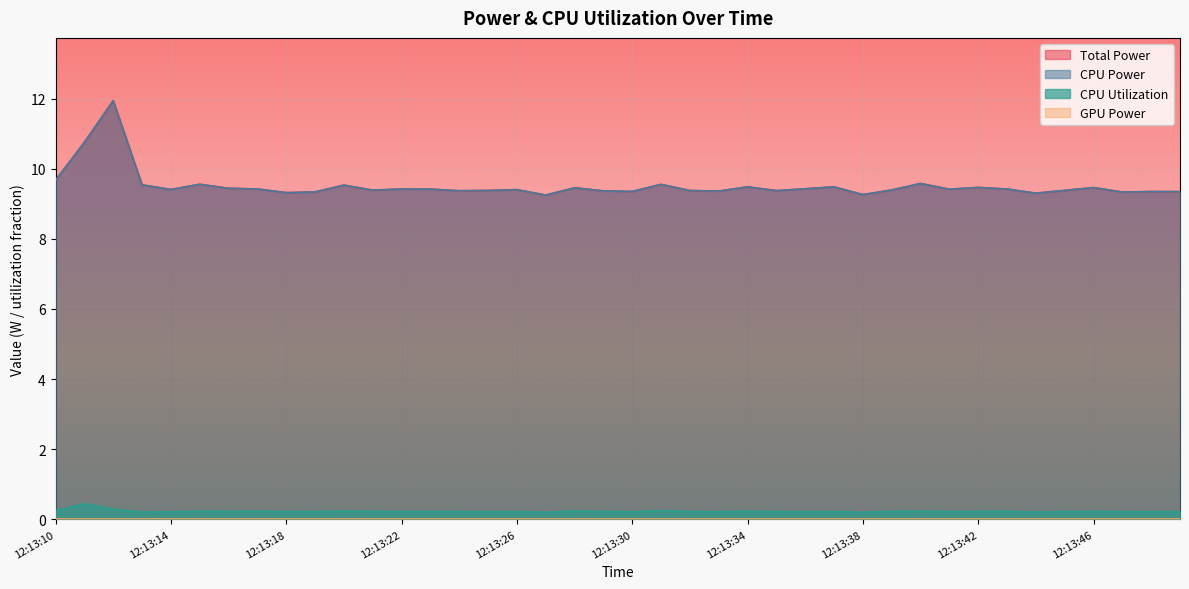

What is the total value across all series at 12:13:25?

19.0